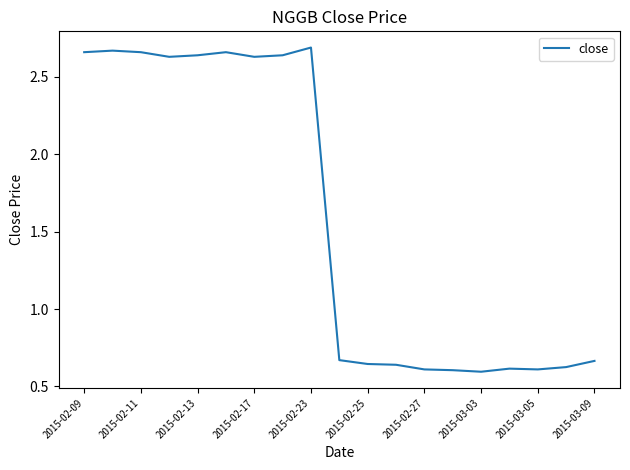

What is the difference between the maximum and minimum values?

2.1